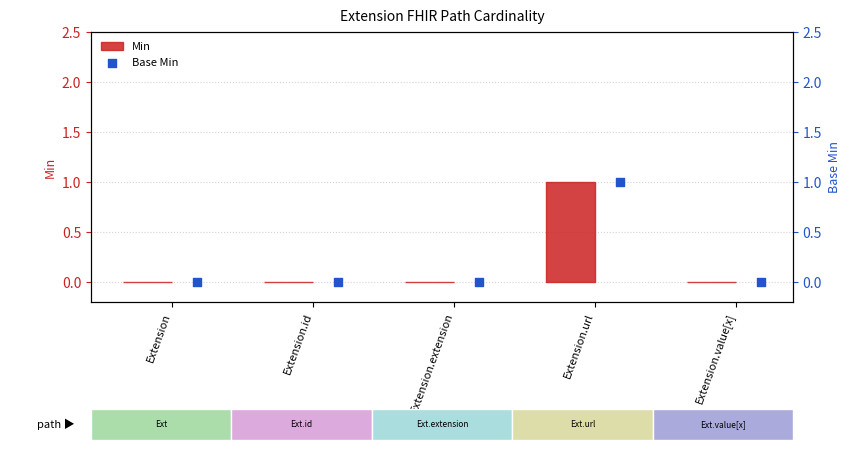

At how many categories does at least one series exceed 0?

1